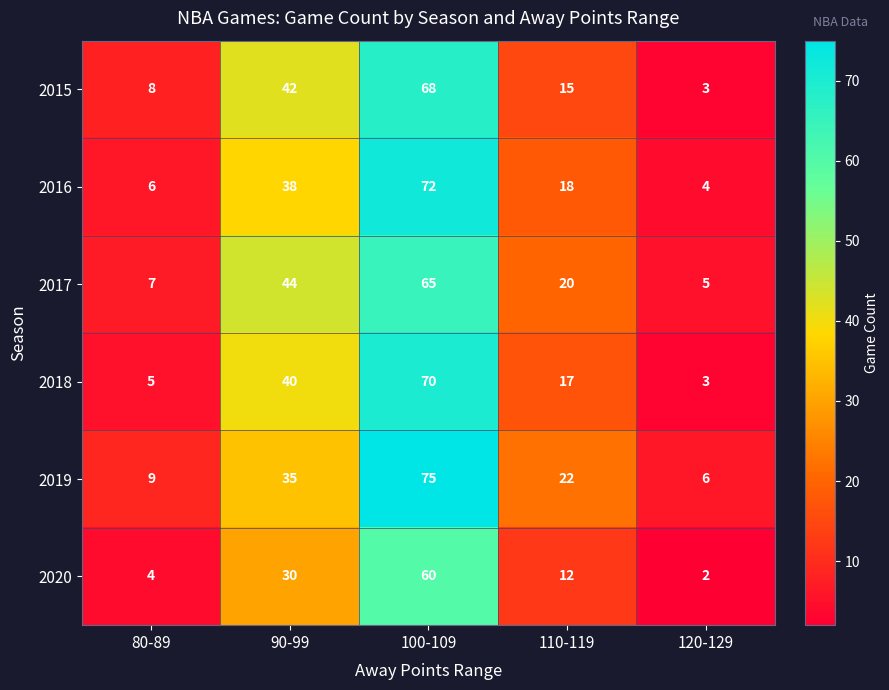

Reading left to right, extract all data points from this chart.

2015: 80-89=8	90-99=42	100-109=68	110-119=15	120-129=3
2016: 80-89=6	90-99=38	100-109=72	110-119=18	120-129=4
2017: 80-89=7	90-99=44	100-109=65	110-119=20	120-129=5
2018: 80-89=5	90-99=40	100-109=70	110-119=17	120-129=3
2019: 80-89=9	90-99=35	100-109=75	110-119=22	120-129=6
2020: 80-89=4	90-99=30	100-109=60	110-119=12	120-129=2